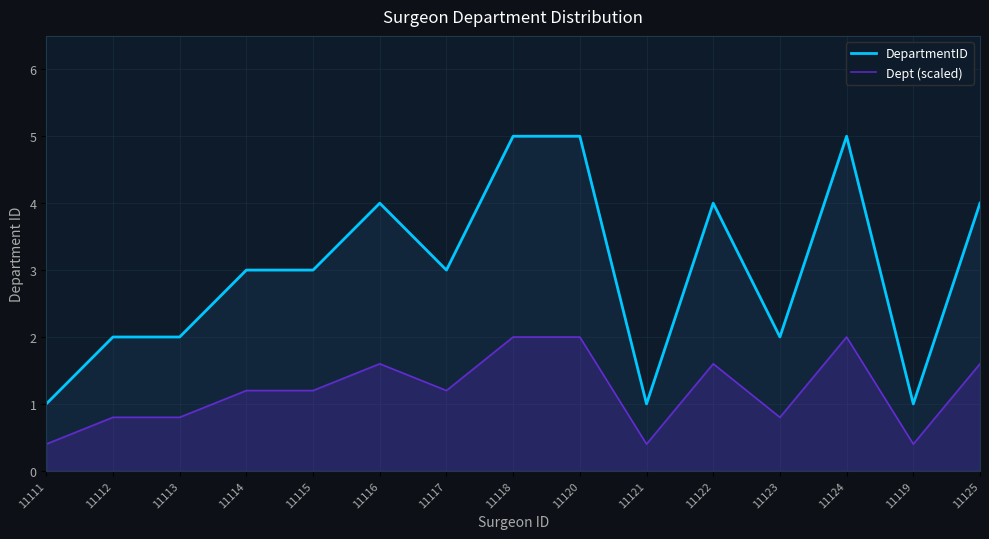

How many lines are shown in the chart?

2